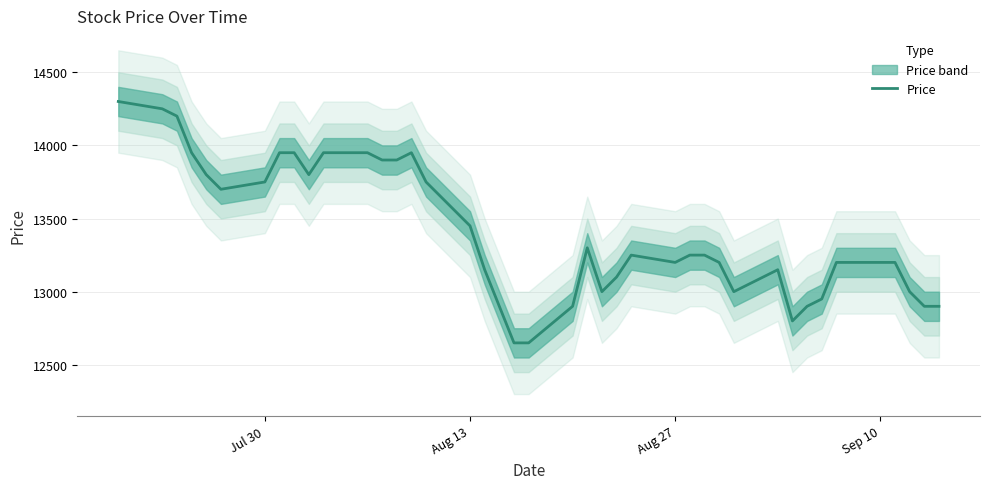

Does the chart have visible grid lines?

Yes